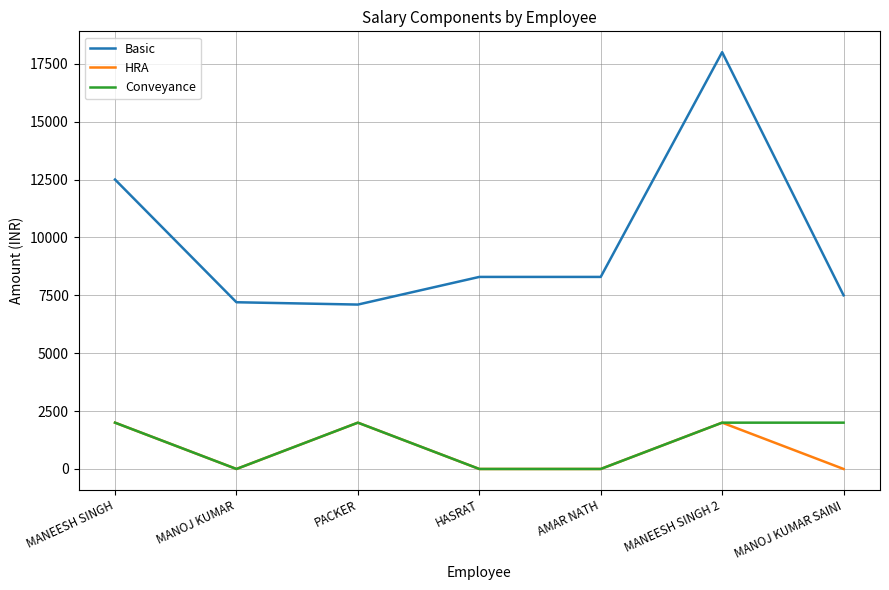

What is the sum of the Conveyance values at PACKER and HASRAT?

2000